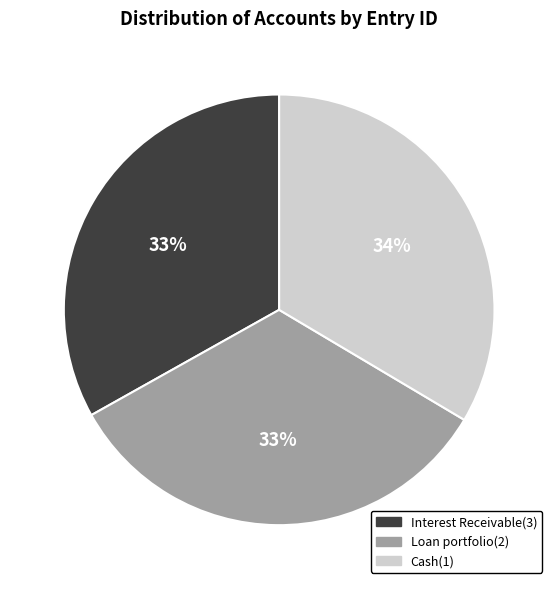

Is there a majority slice in this chart?

No